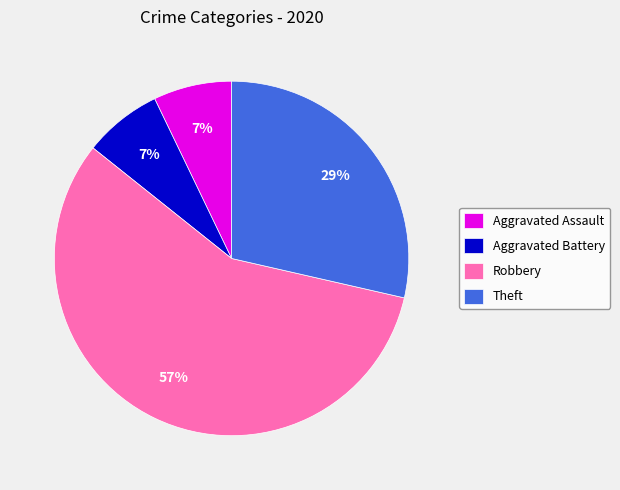

To the nearest percent, what portion does Robbery represent?

57%